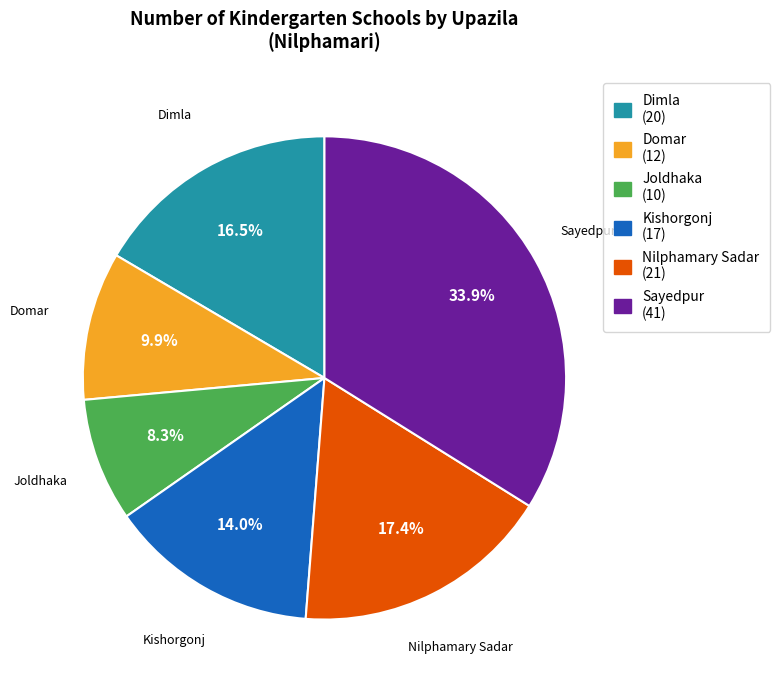

Between Dimla and Sayedpur, which is larger?

Sayedpur